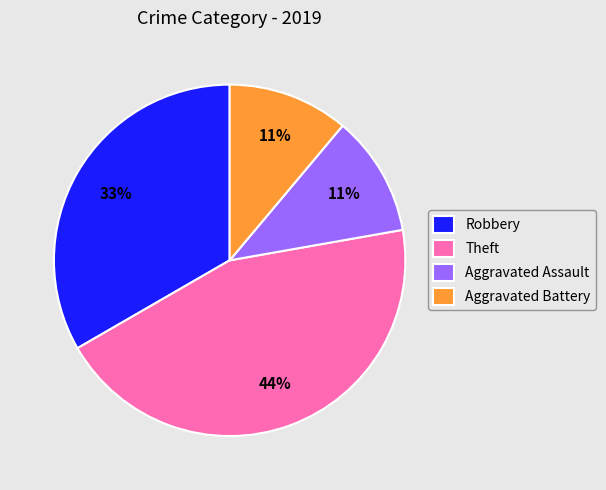

Which category has the biggest portion of the pie?

Theft